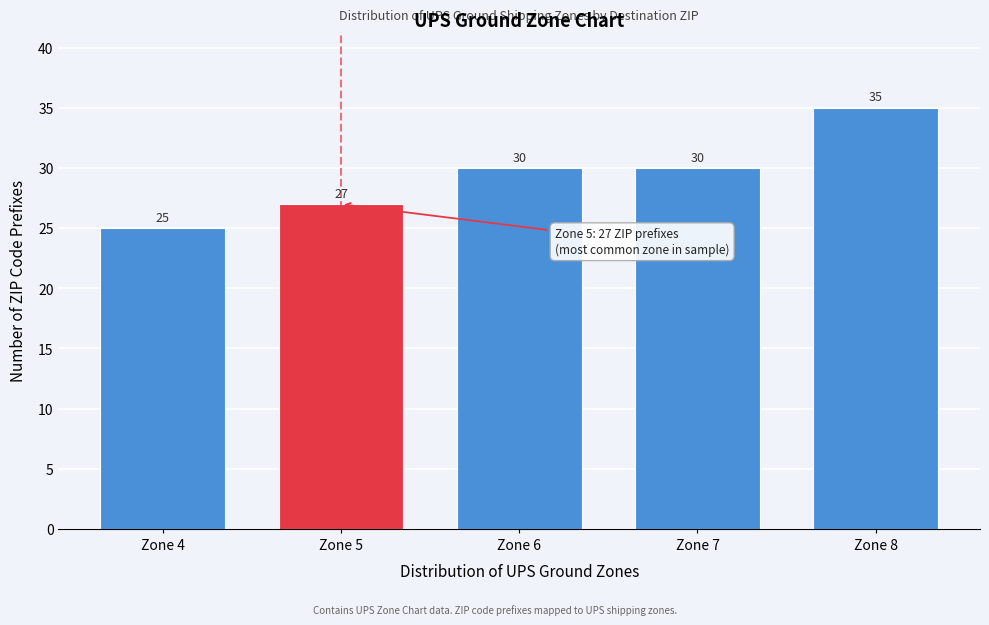

Reading right to left, list all the values displayed in this chart.

Zone 8=35	Zone 7=30	Zone 6=30	Zone 5=27	Zone 4=25